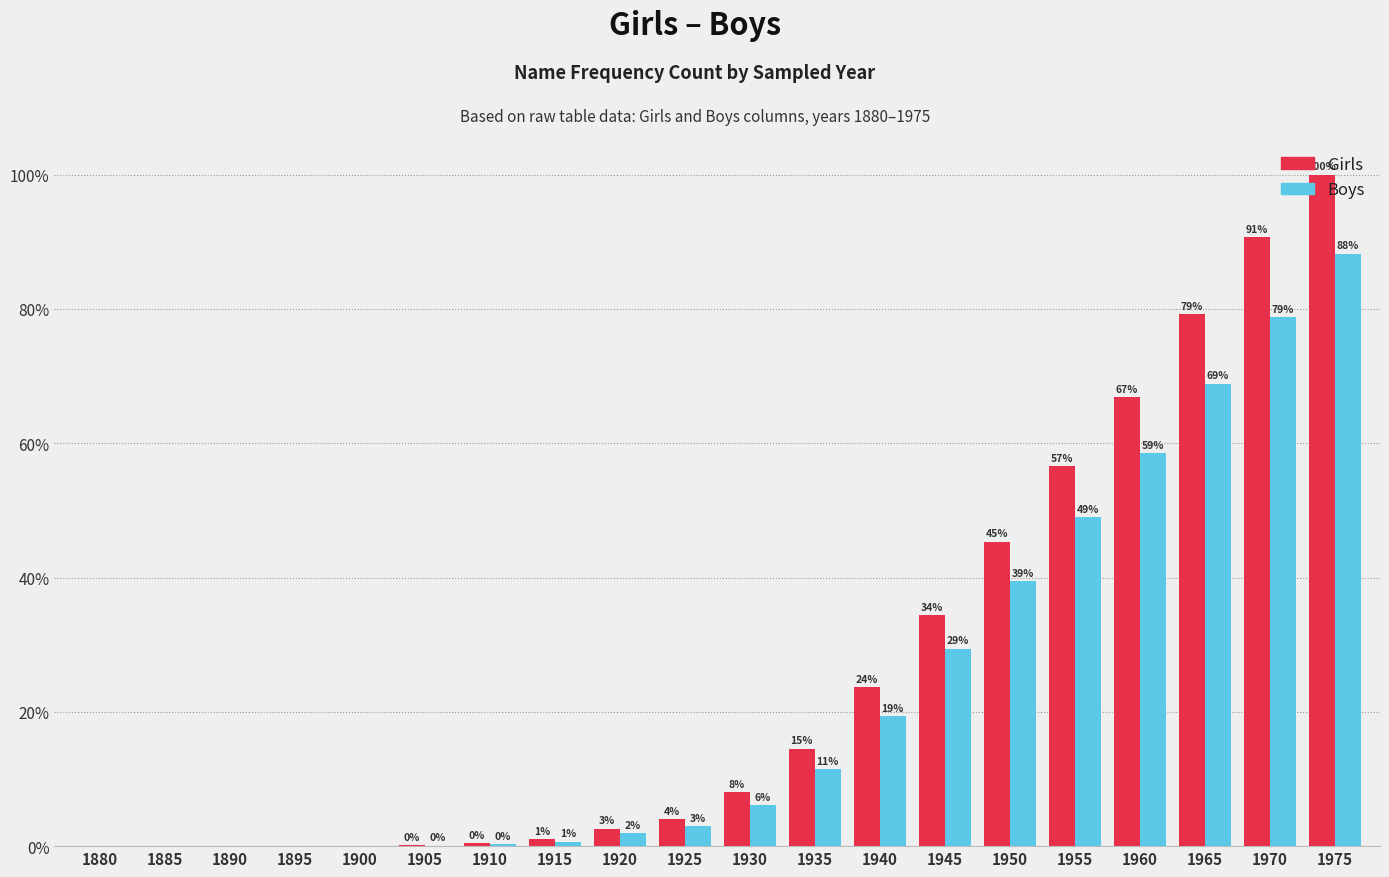

Does the chart contain stacked bars?

No